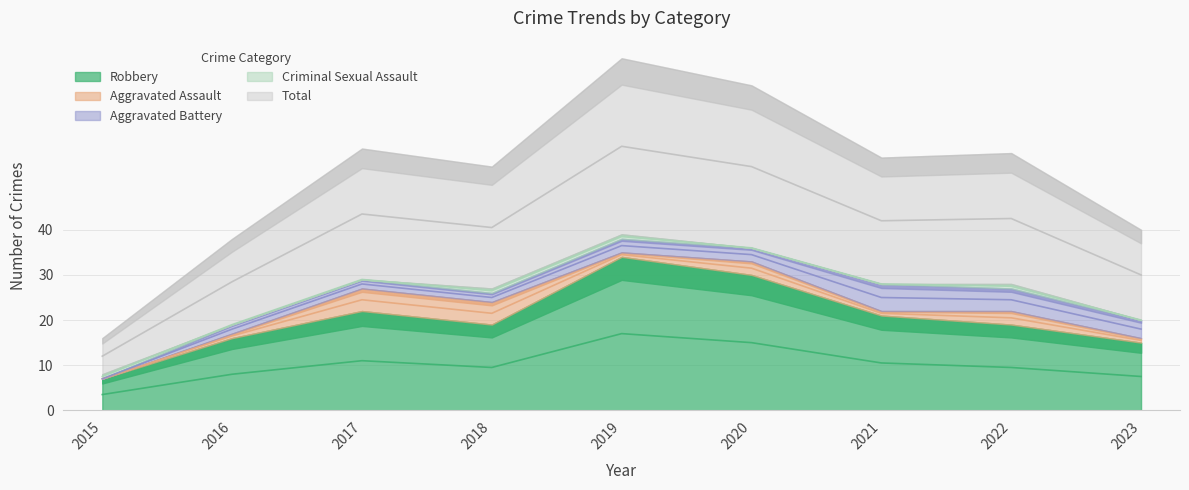

At 2021, list the series in order from smallest to largest.

Criminal Sexual Assault, Aggravated Assault, Aggravated Battery, Robbery, Total